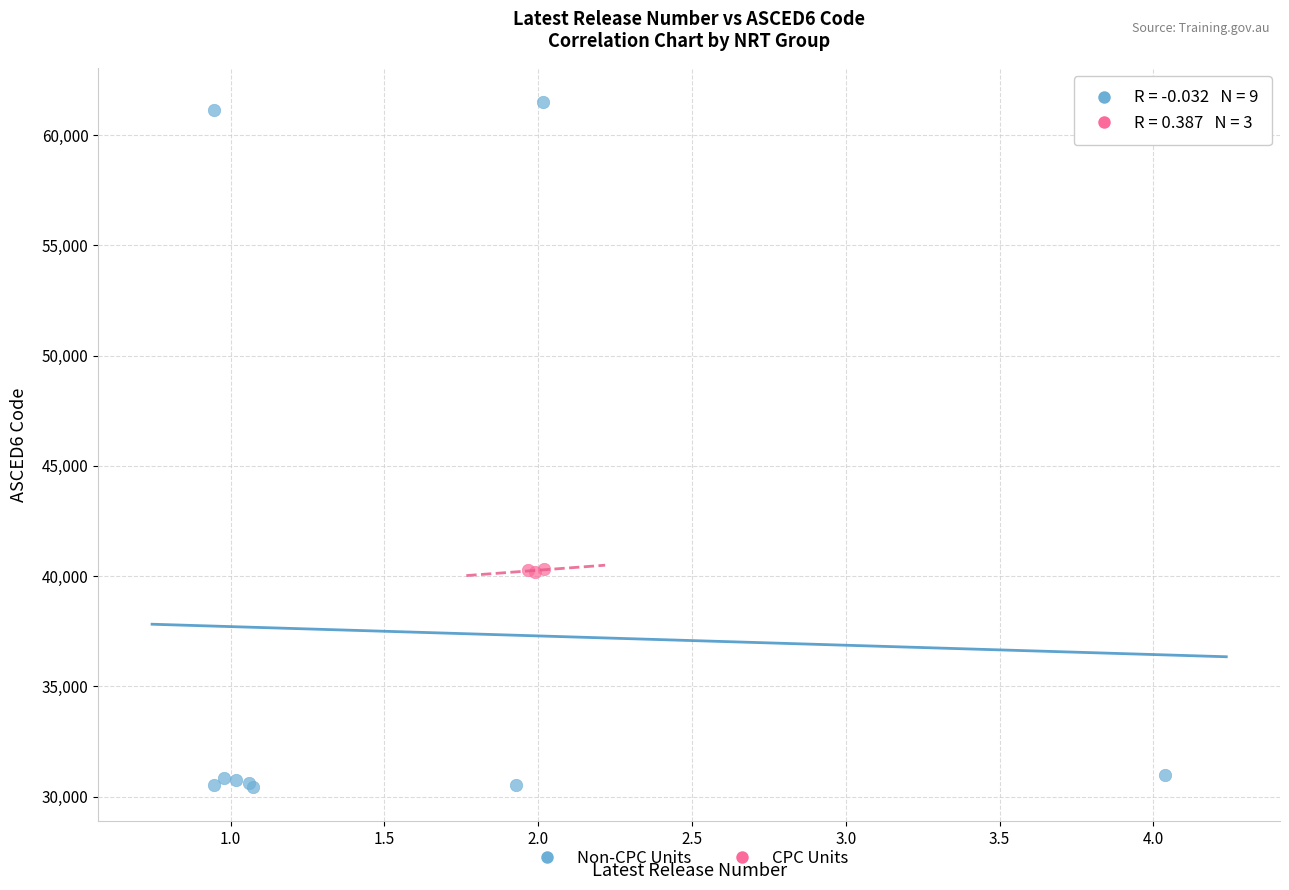

Which series has the widest spread of Y values?

Non-CPC Units